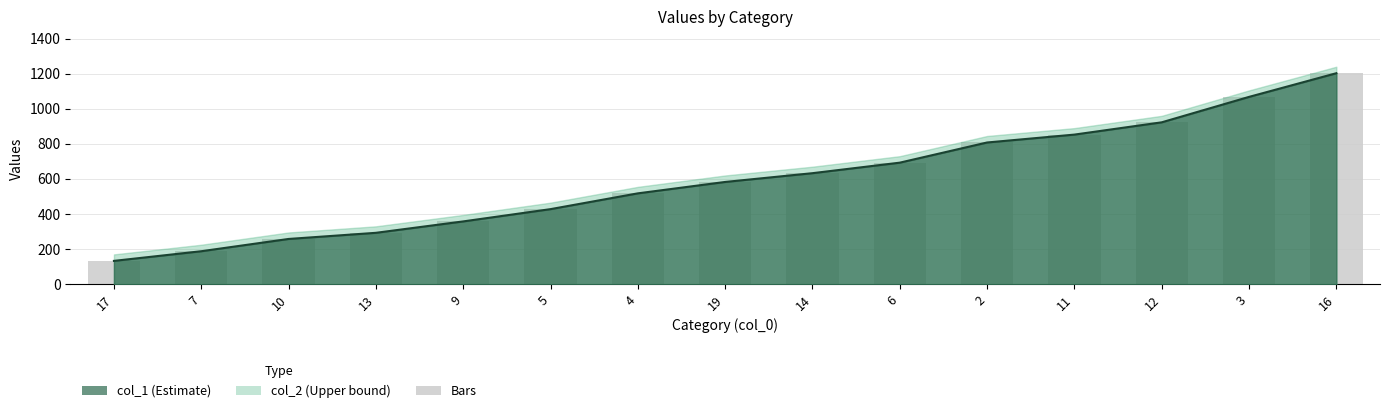

What is the maximum value shown in the chart?

1203